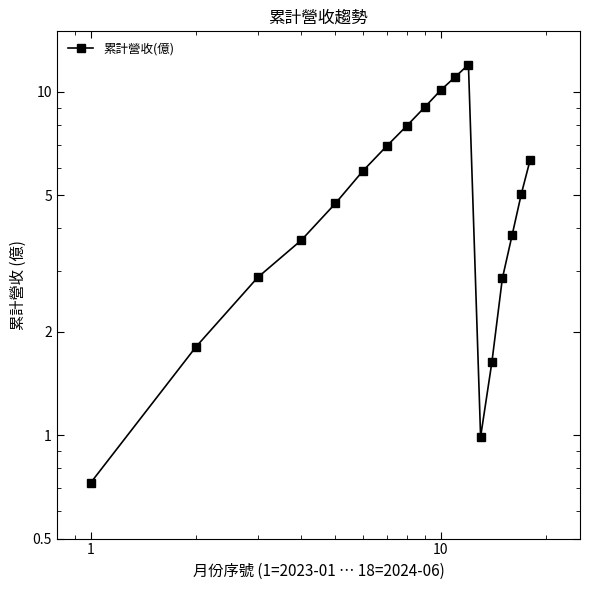

How many lines are shown in the chart?

1